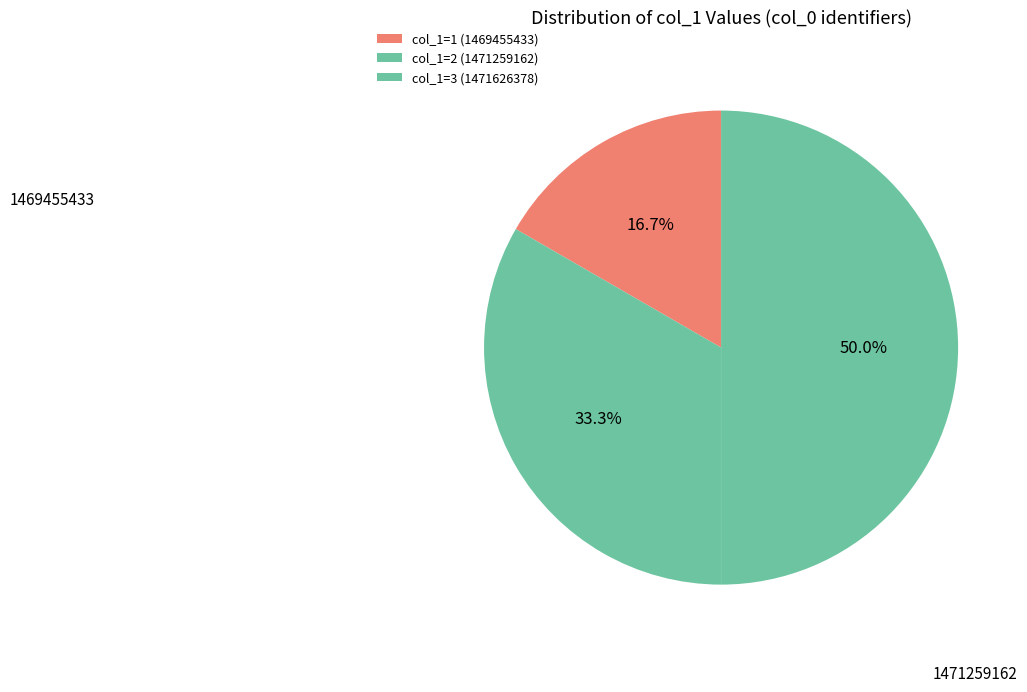

How many slices are in this pie chart?

3